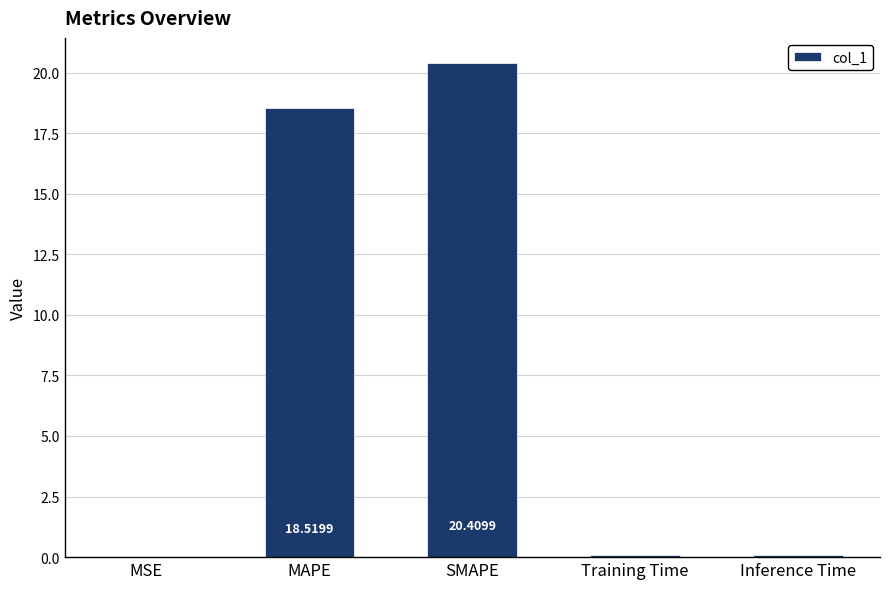

Between Inference Time and MAPE, which is larger?

MAPE